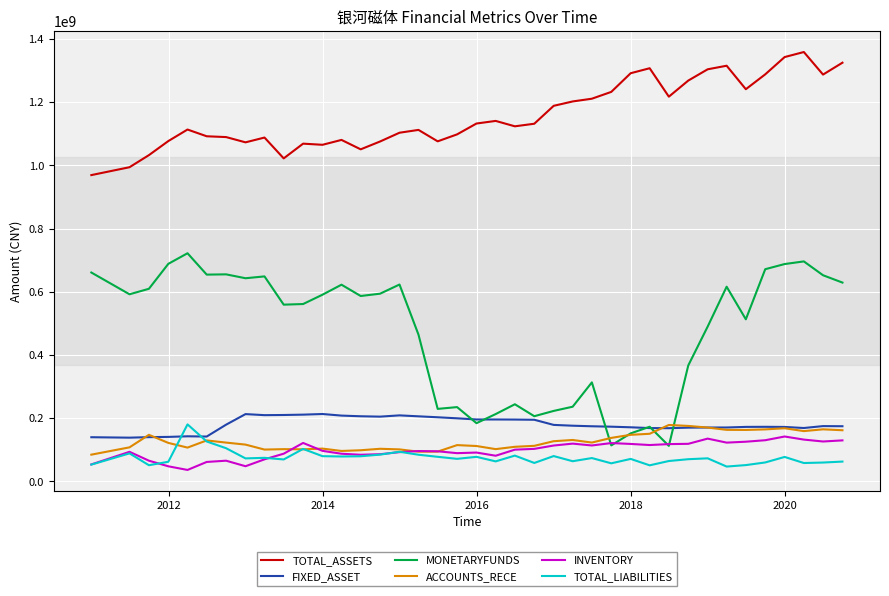

What are all the series names shown in the legend?

TOTAL_ASSETS, FIXED_ASSET, MONETARYFUNDS, ACCOUNTS_RECE, INVENTORY, TOTAL_LIABILITIES